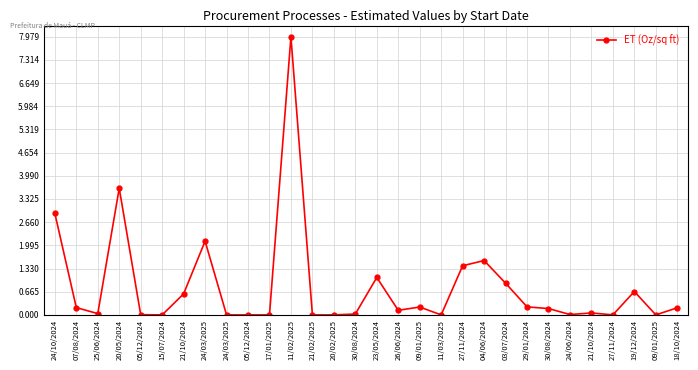

How many lines are shown in the chart?

1